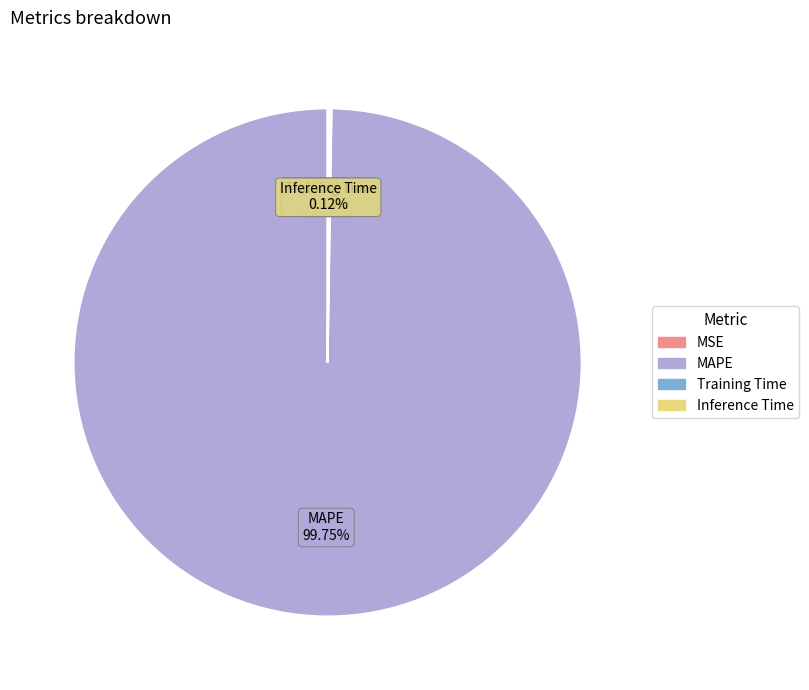

Does any single category account for the majority?

Yes